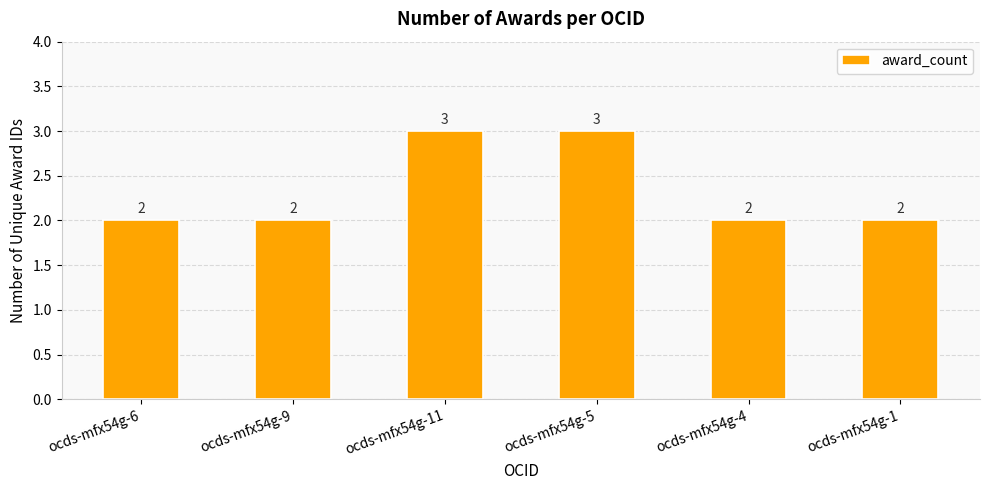

What is the smallest value displayed?

2